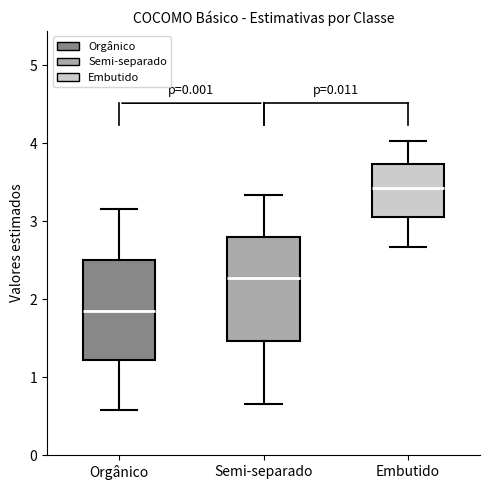

Where does the median line of the box for Orgânico sit on the y-axis? The values are not printed on the chart, so give them approximately, as read against the axis.

1.8